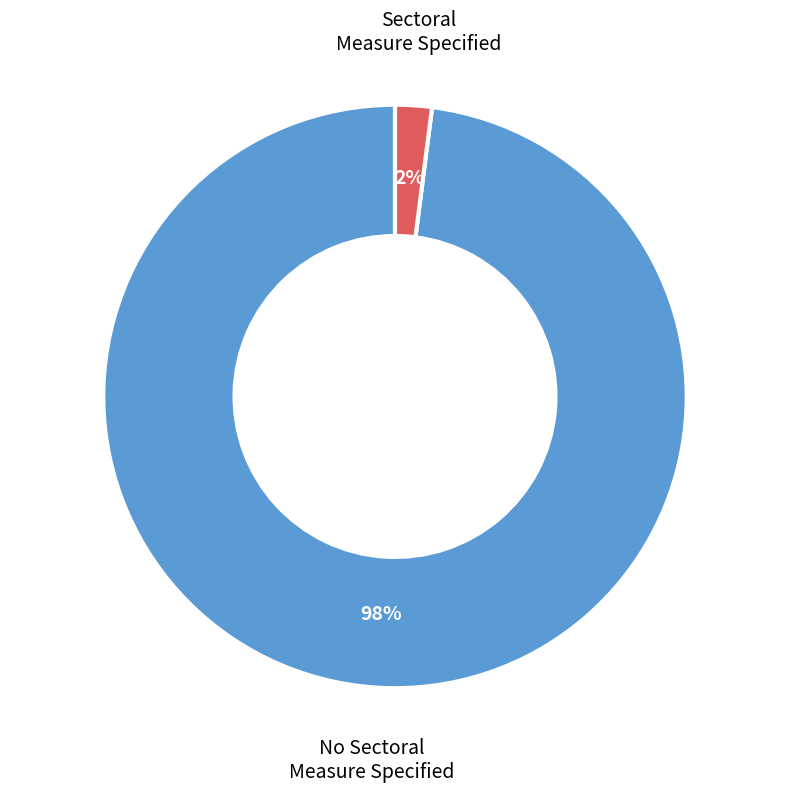

To the nearest percent, what is the difference between the largest and smallest slice percentages?

96%